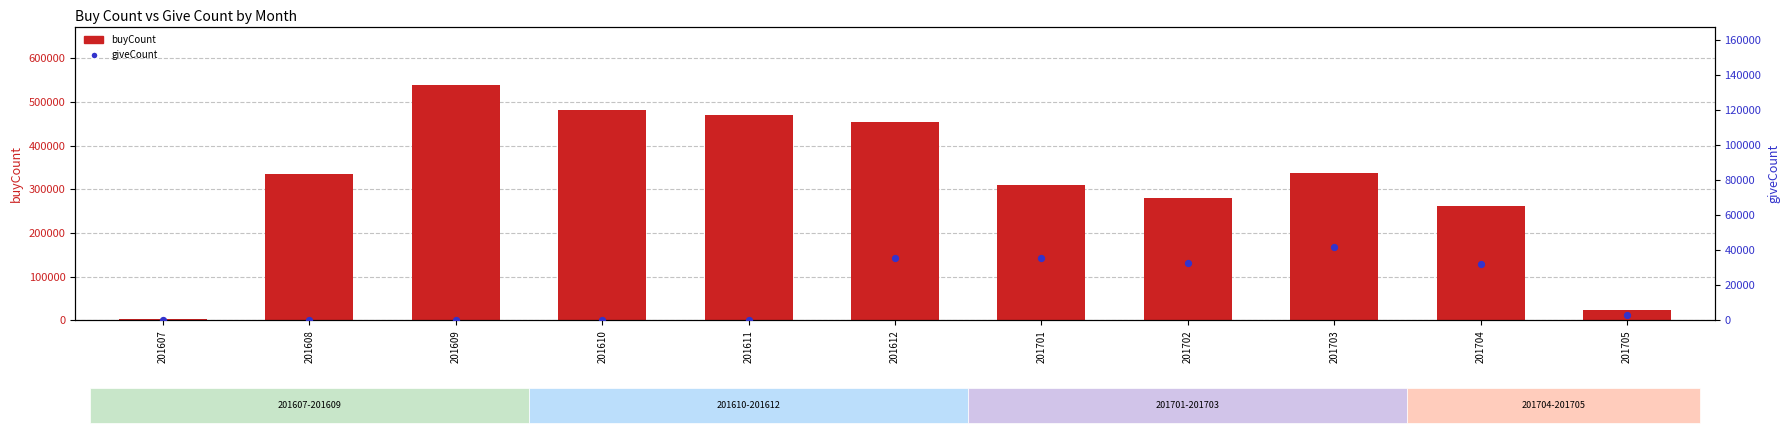

Which series has the largest Y range (max minus min)?

buyCount